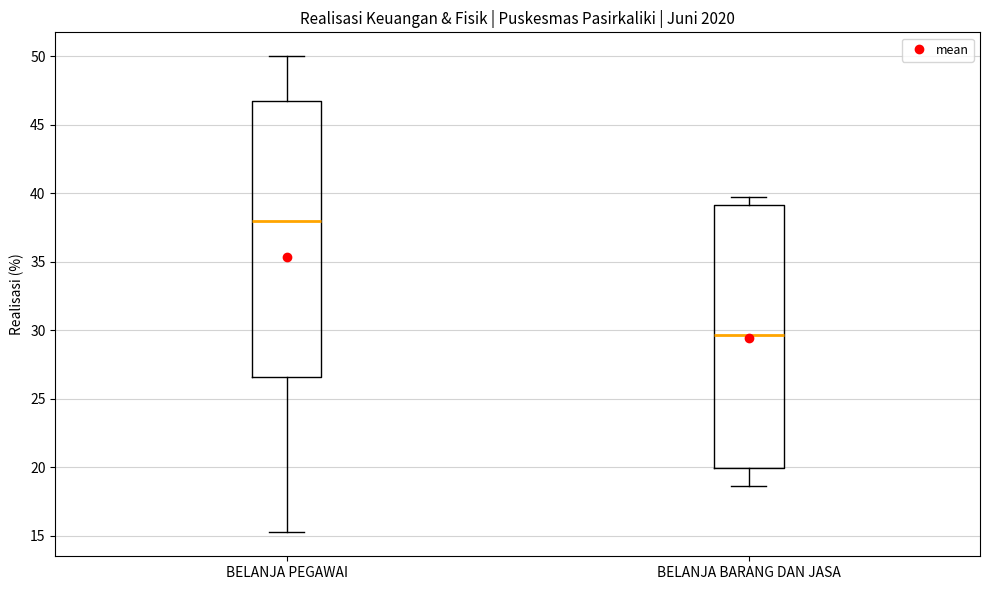

Reading left to right, transcribe this box plot: for each box, give where its median line is, the range the box spans, and where its two whiskers end, as read against the y-axis. The values are not printed on the chart, so give them approximately, as read against the axis.

BELANJA PEGAWAI: median 38.0, box 26.5 to 46.5, whiskers 15.0 to 50.0
BELANJA BARANG DAN JASA: median 29.5, box 20.0 to 39.0, whiskers 18.5 to 39.5